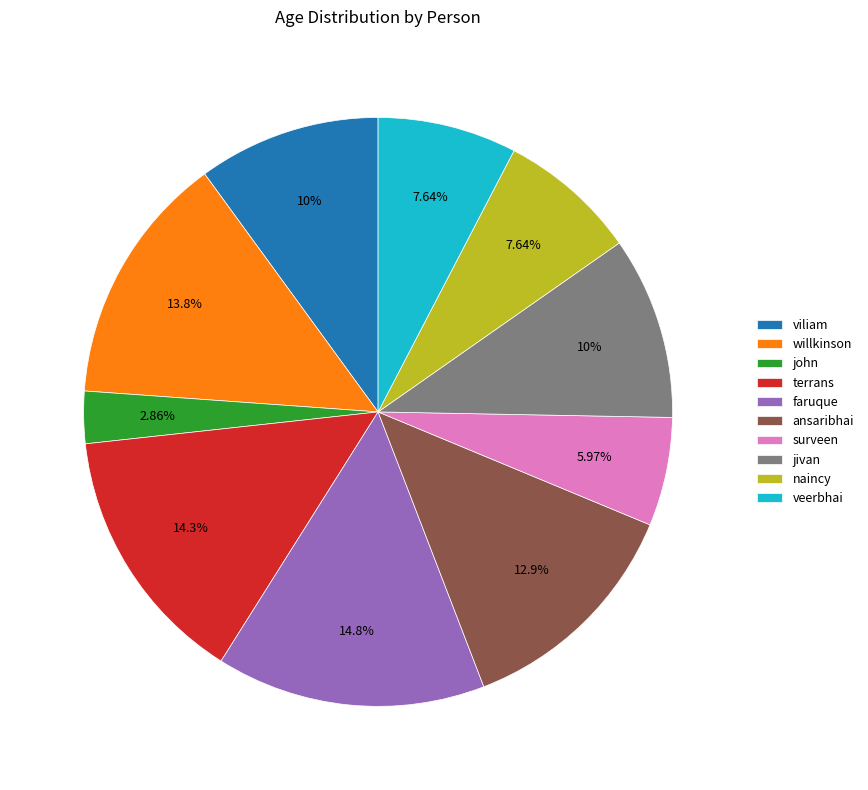

Approximately how many times larger is the value at viliam compared to faruque?

0.7